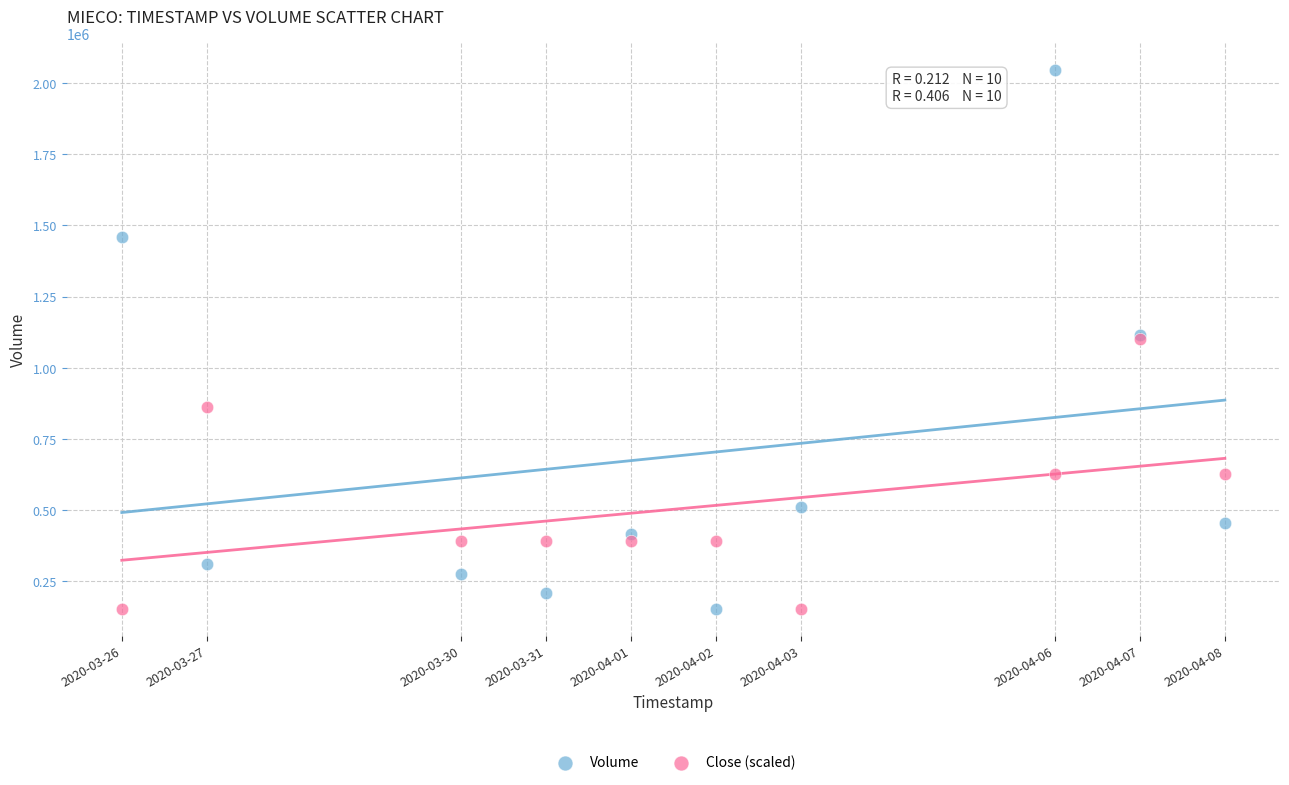

What are all the series names shown in the legend?

Volume, Close (scaled)